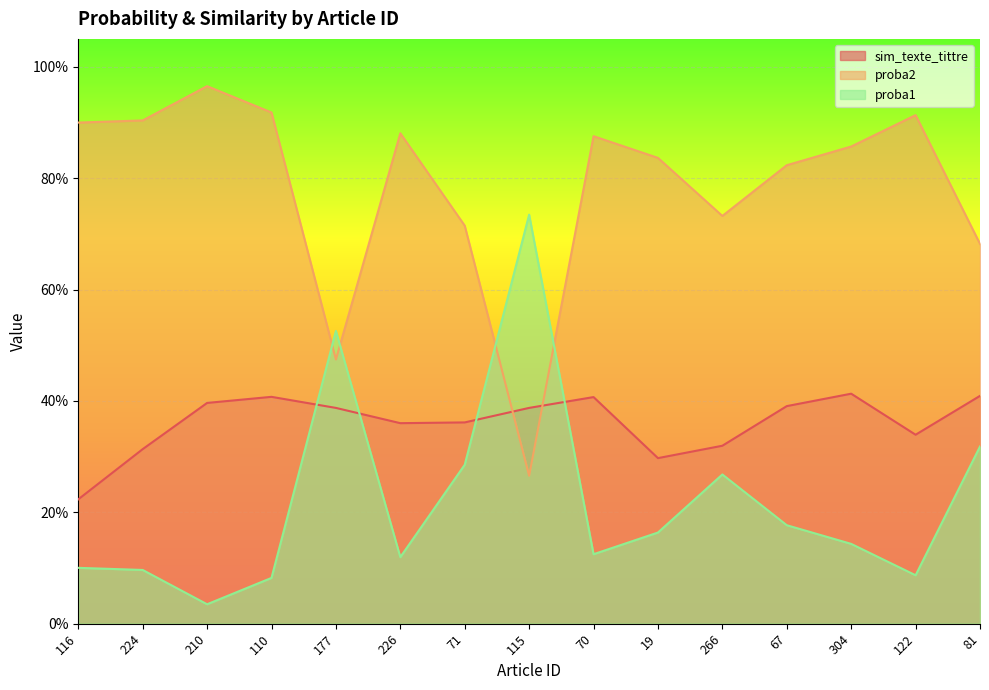

Is it true that proba1 equals 0.1 at 304?

True